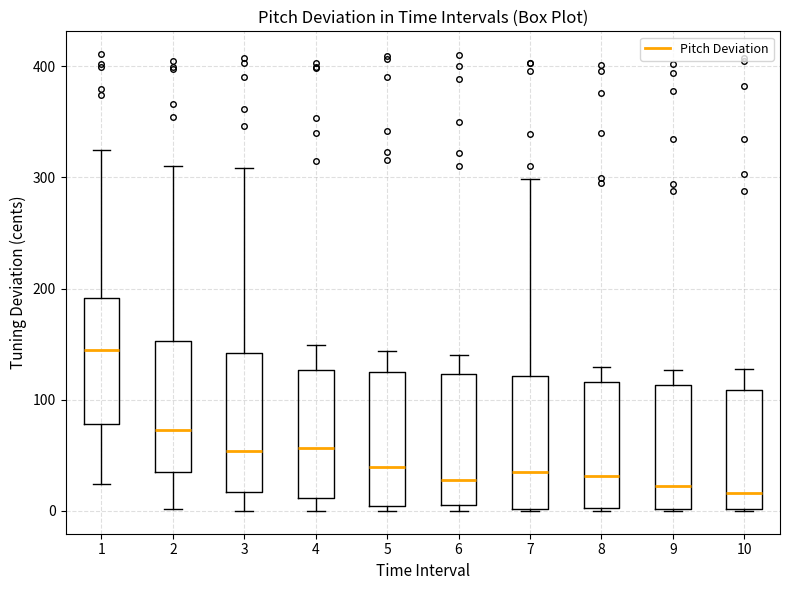

Which box's median line is the highest?

1